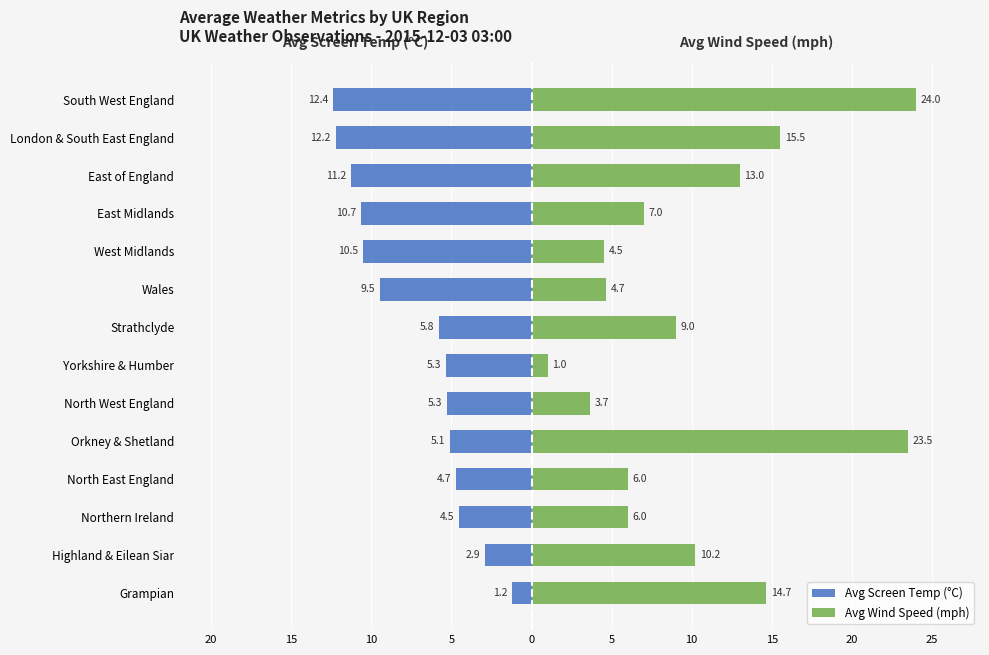

How many data points in Avg Screen Temp (°C) are above -5?

4